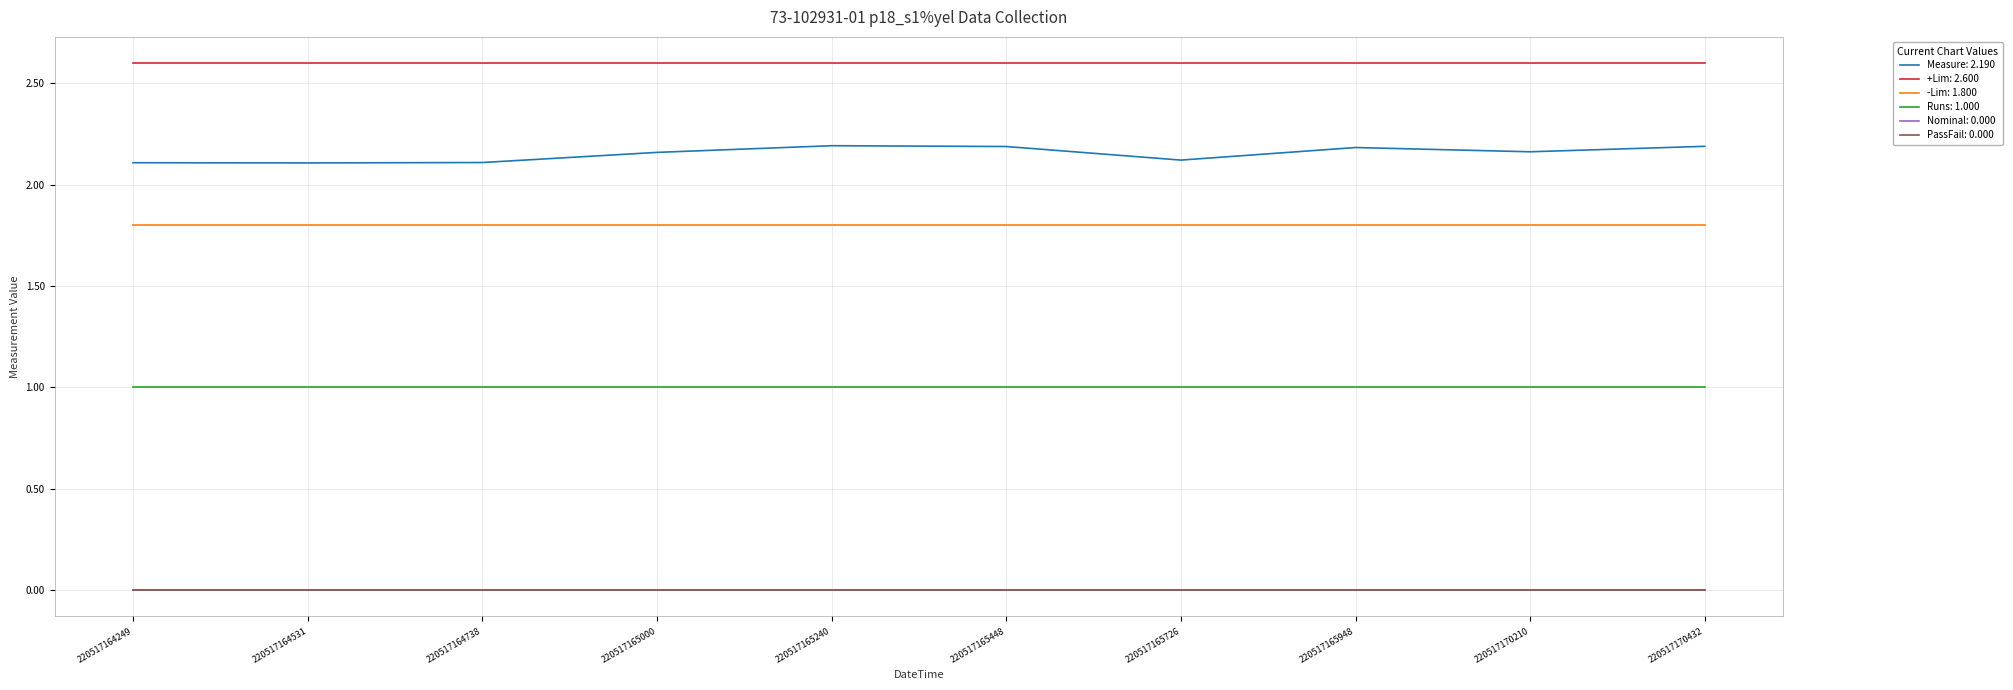

Does the chart display data point markers on the line(s)?

No